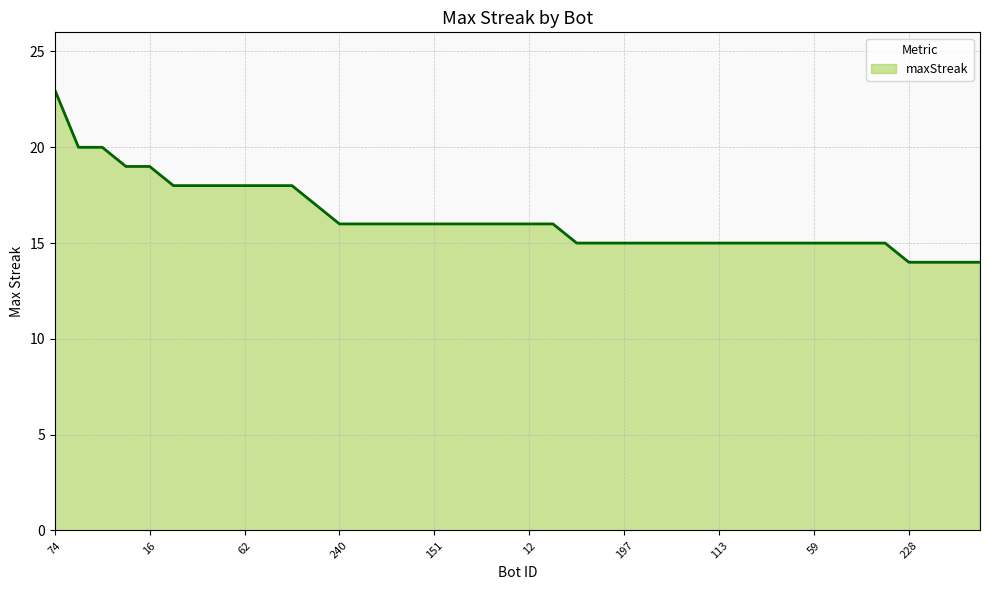

What is the maximum value shown in the chart?

23